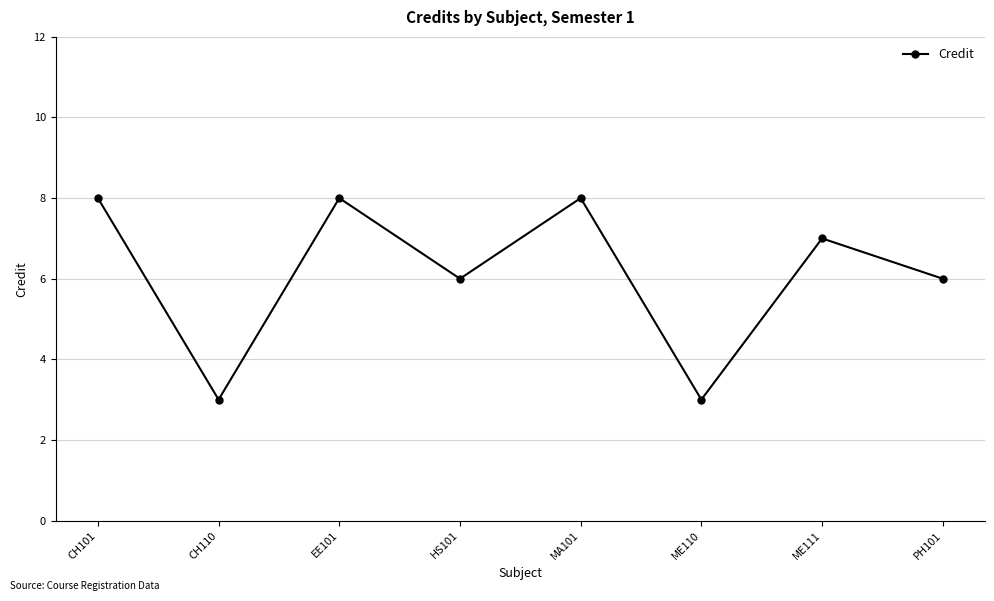

What position from the left is PH101?

8